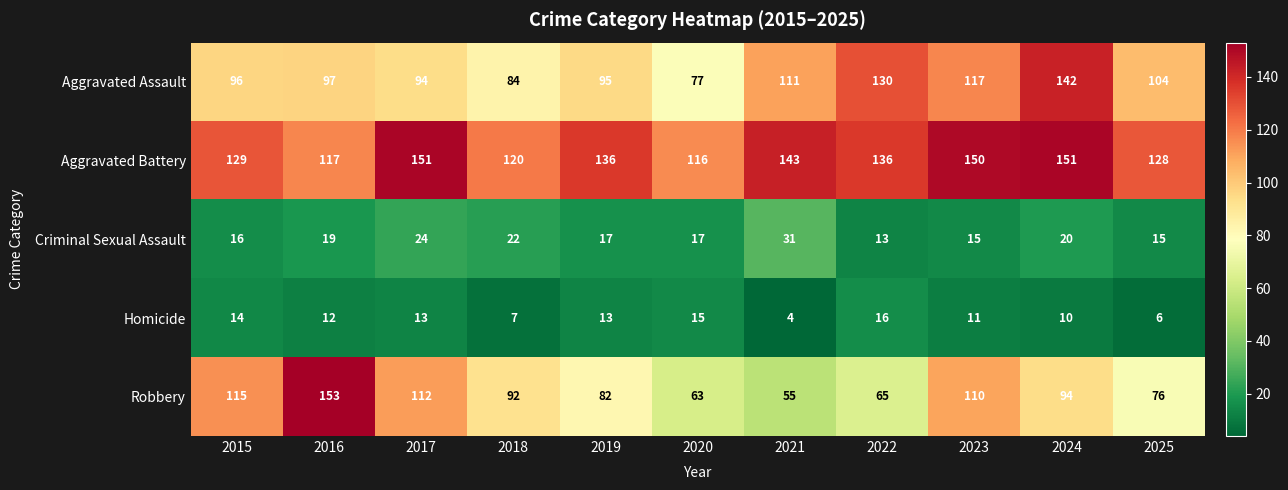

Which series has the largest total across all categories?

Aggravated Battery